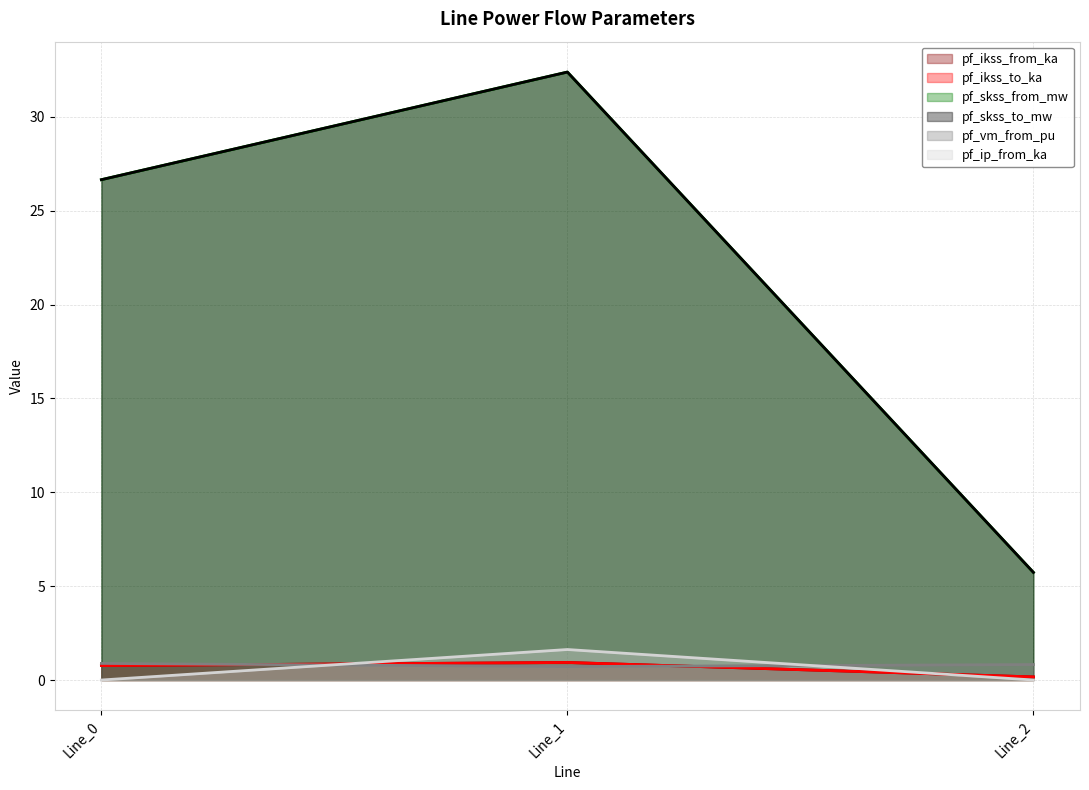

Where is pf_ip_from_ka nearest to the value 0?

Line_0